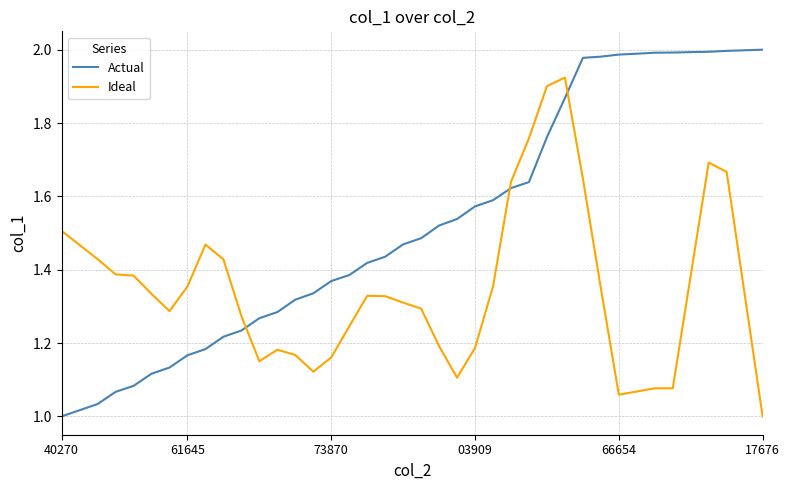

How many intersections are there between Ideal and Actual?

3